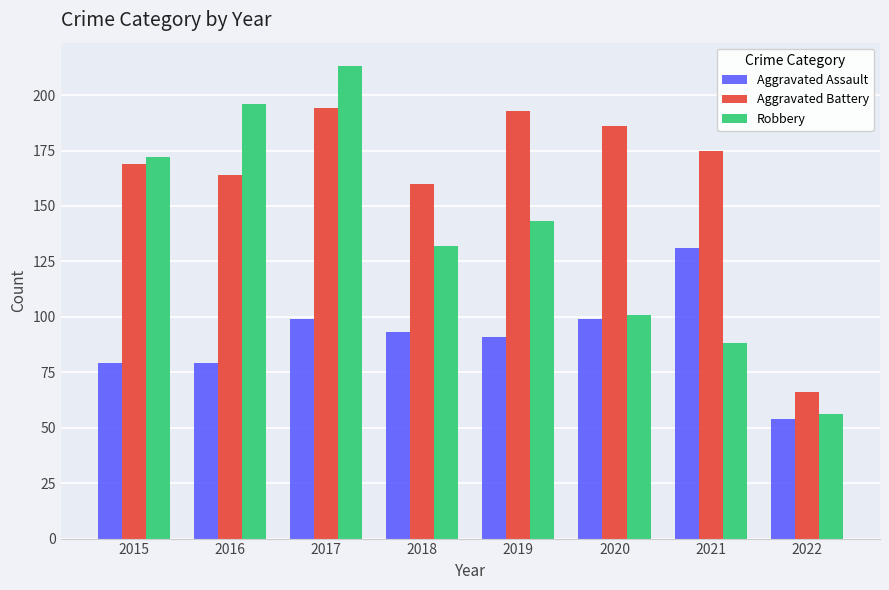

List the series in order of their peak value, lowest first.

Aggravated Assault, Aggravated Battery, Robbery